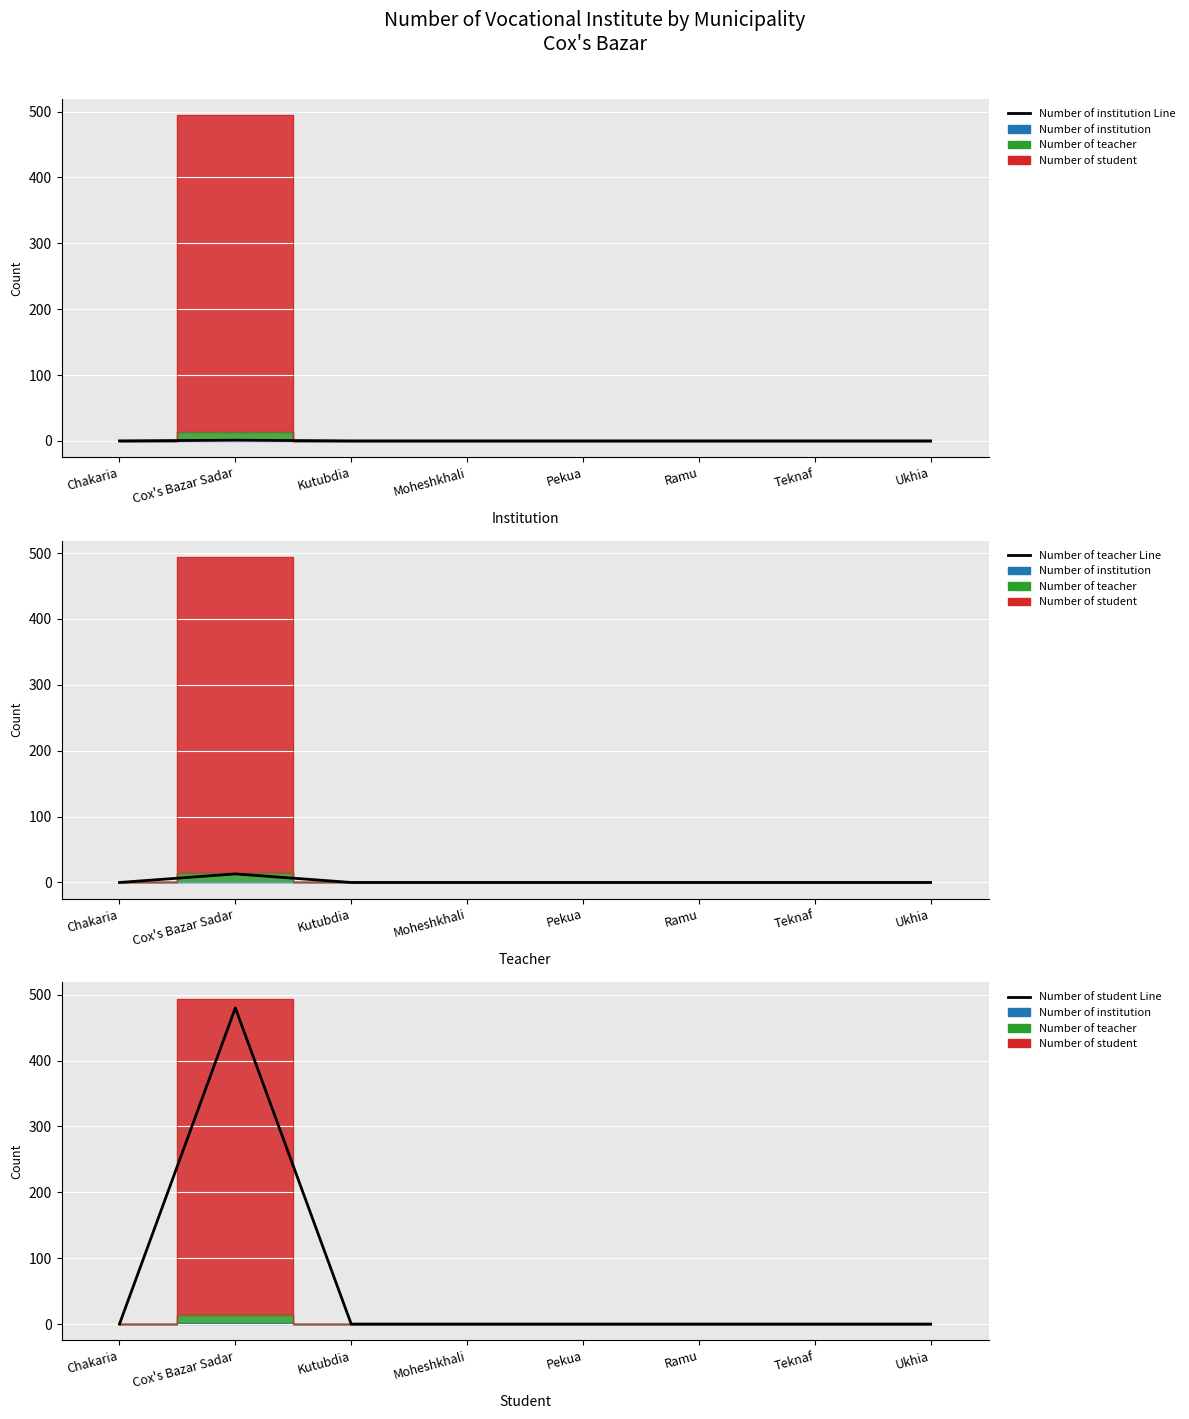

How many interior local peaks does the Number of institution Line series have?

1